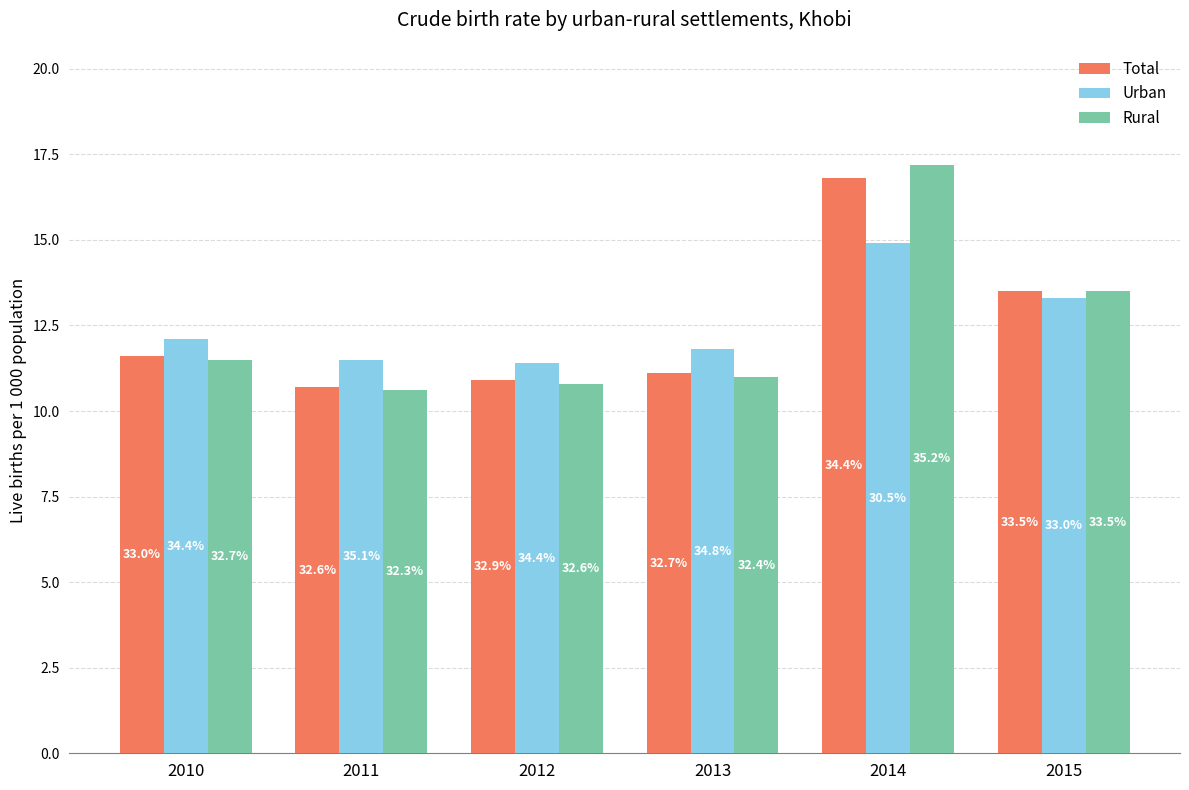

What is the average value of the Rural series?

12.4